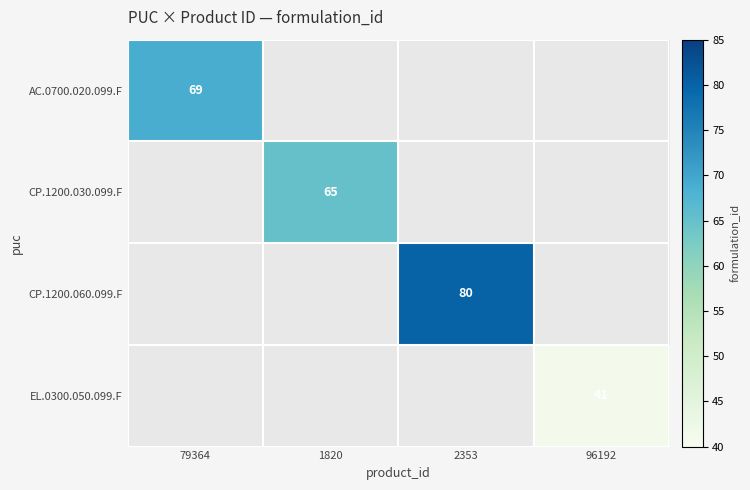

Between 1820 and 2353, which is larger?

2353